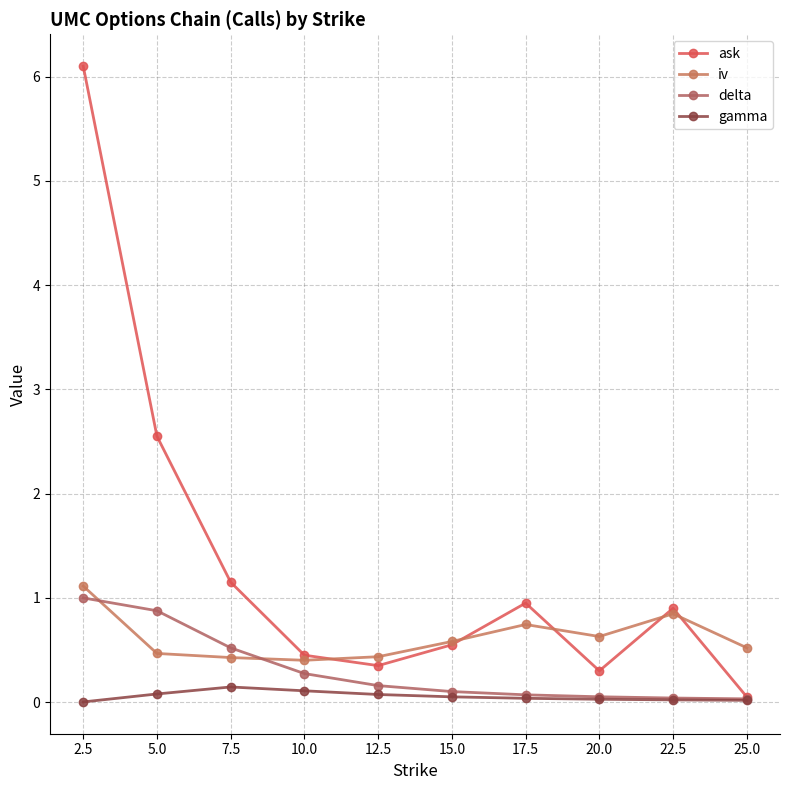

What is the spread (max minus min) of values at 15.0?

0.5